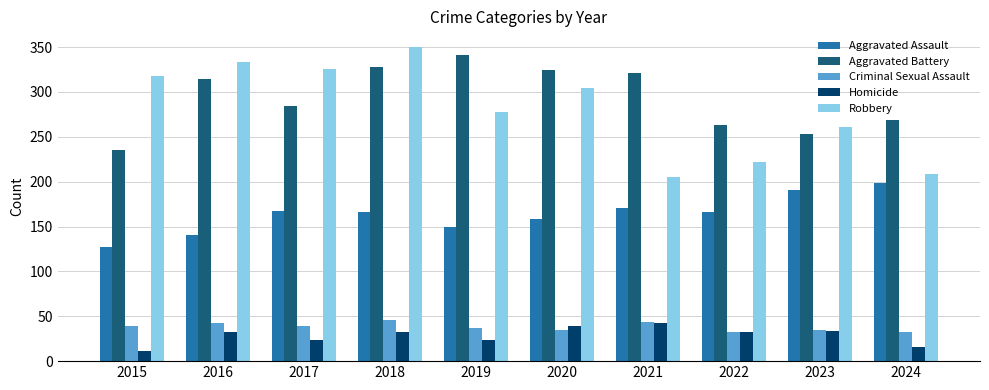

Where is Aggravated Battery nearest to the value 288?

2017